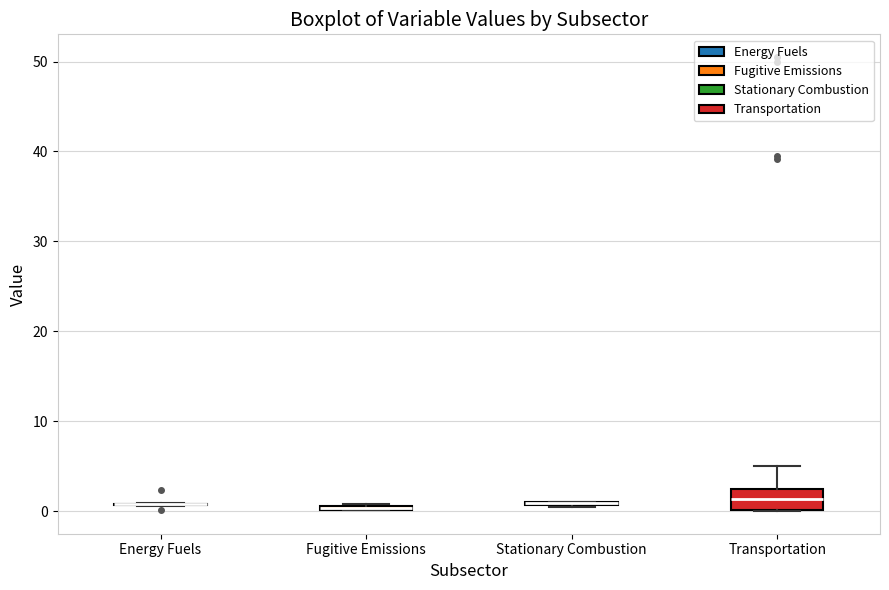

Where is the lower edge of the box for Fugitive Emissions on the y-axis? The values are not printed on the chart, so give them approximately, as read against the axis.

0